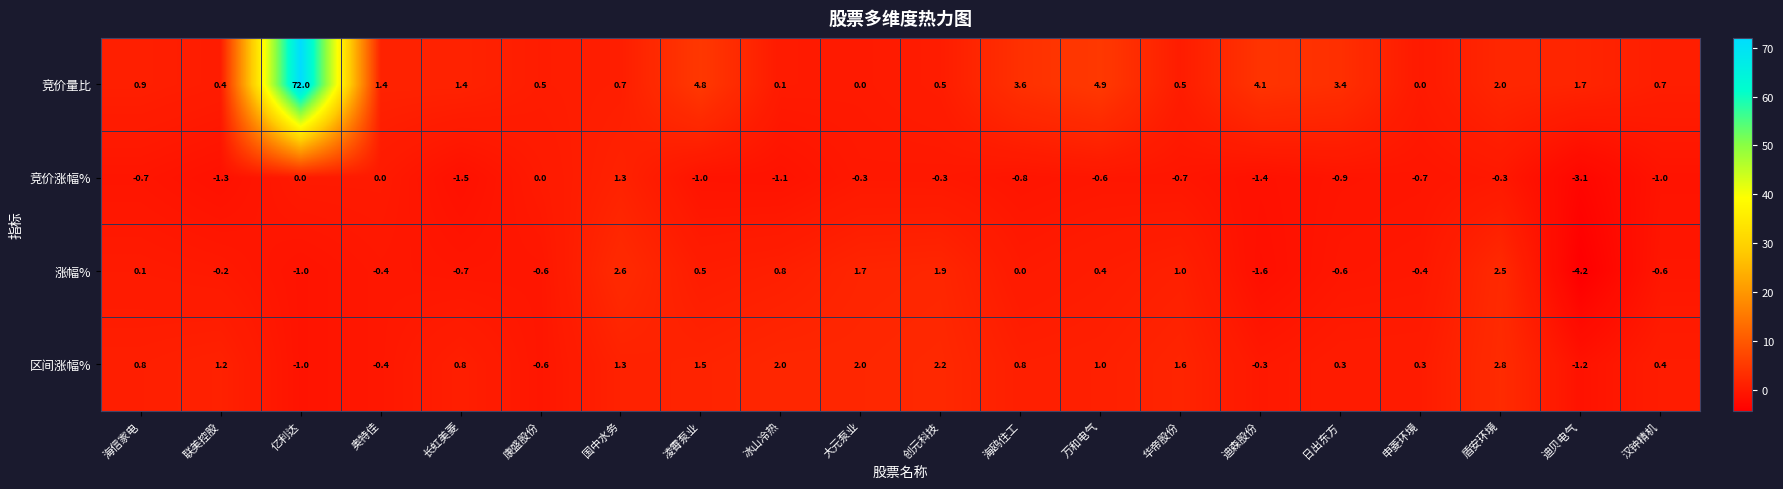

Where does the 涨幅% series first go above 0?

海信家电